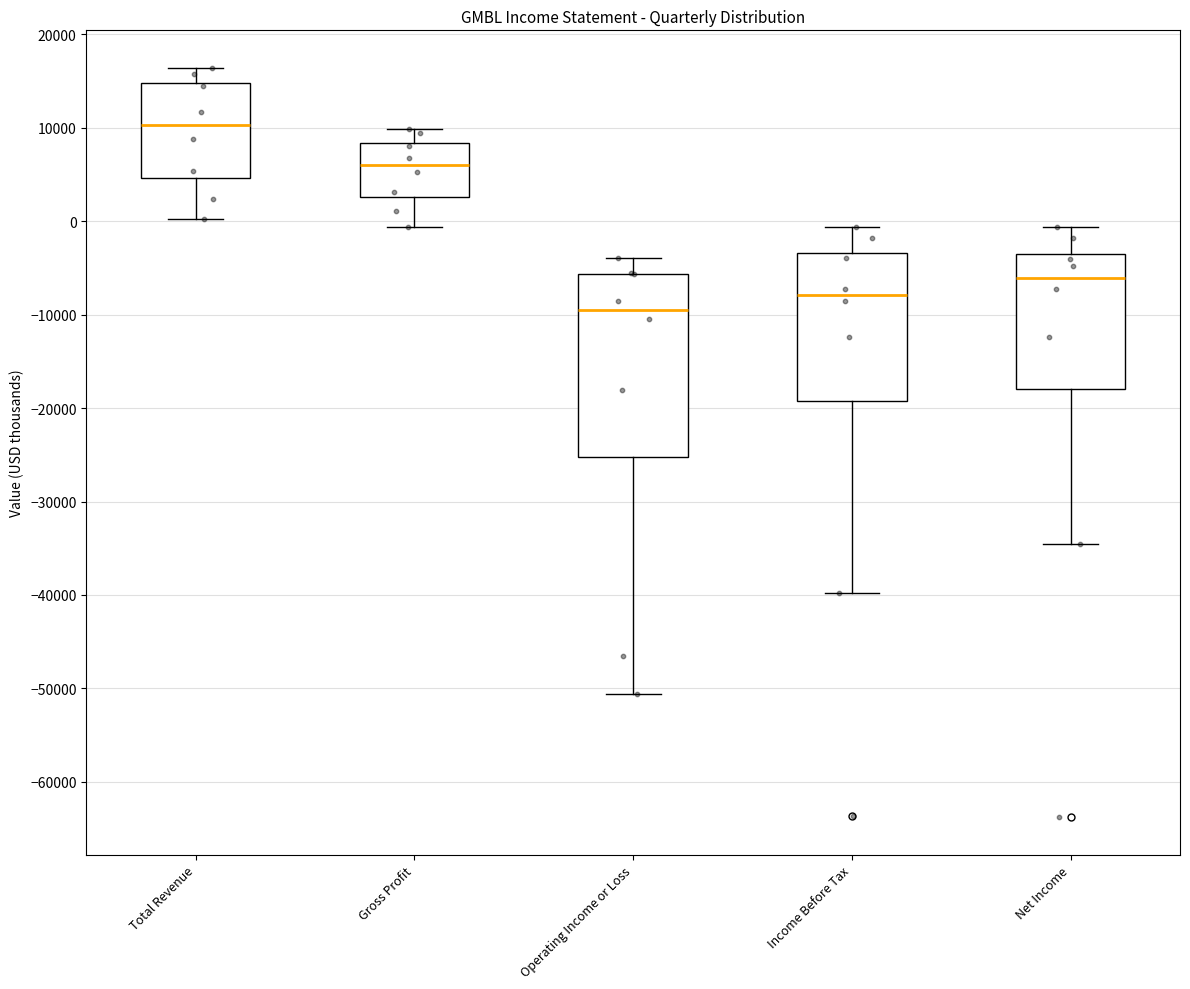

Which box is the tallest, from its lower edge to its upper edge?

Operating Income or Loss